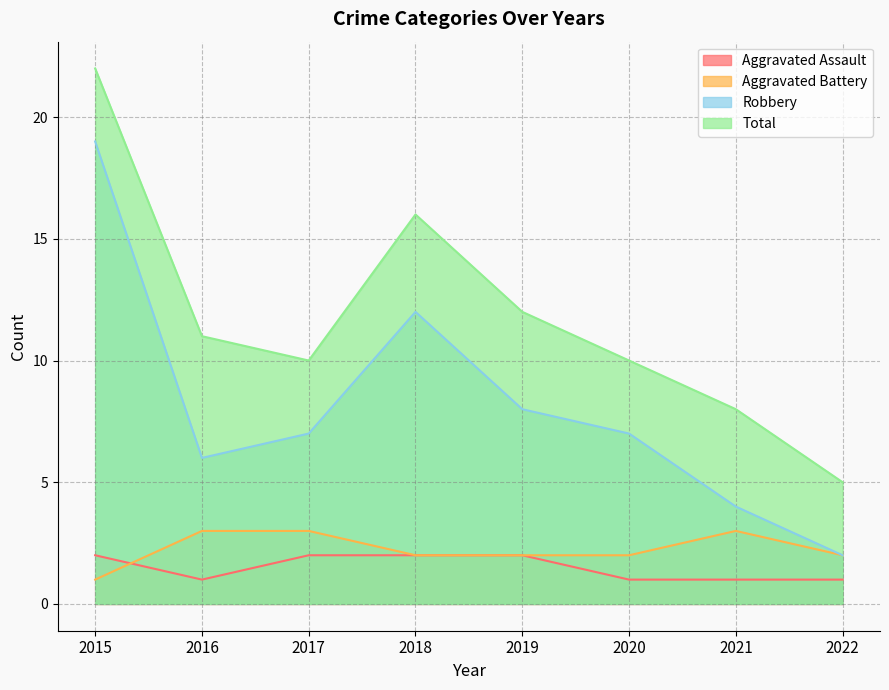

True or false: Aggravated Battery and Robbery cross at least once.

False